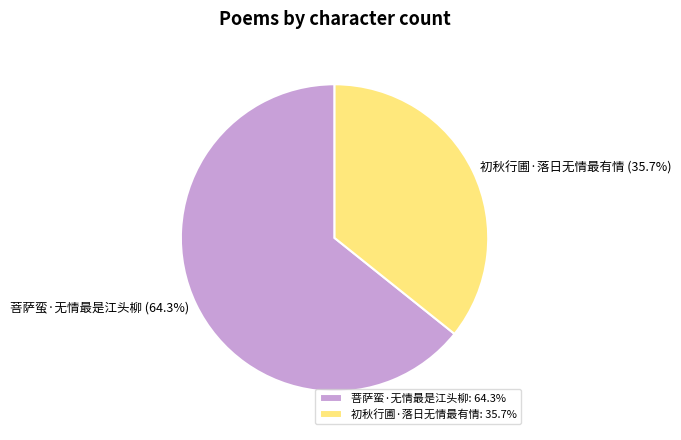

How many segments does this pie chart have?

2